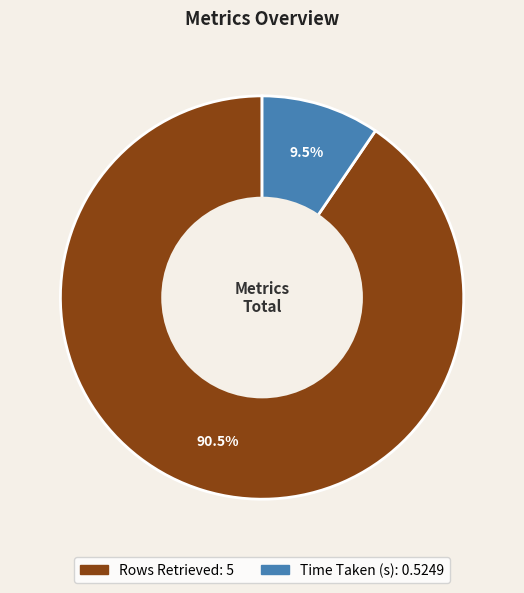

Does any single category account for the majority?

Yes